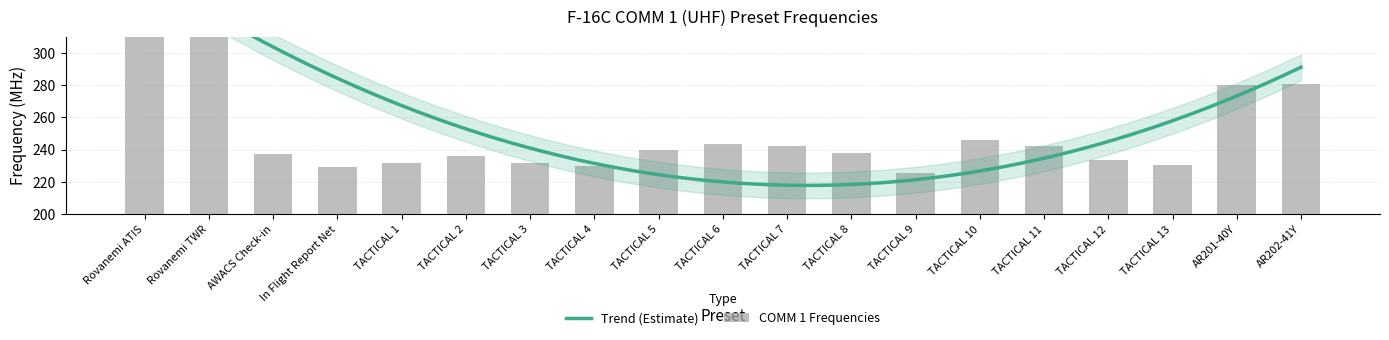

What is the value of the 16th bar from the left?

233.2